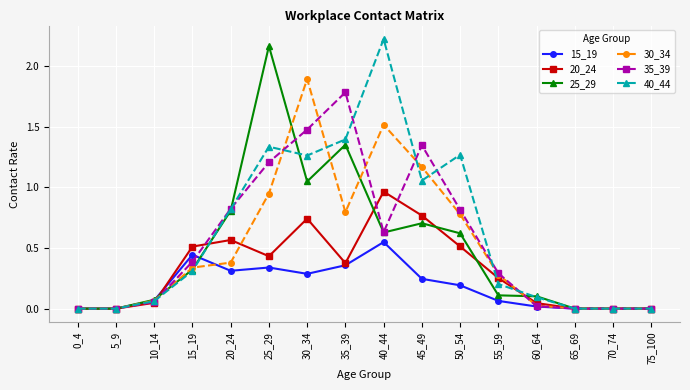

True or false: 25_29 has more than 0 interior local peaks.

True